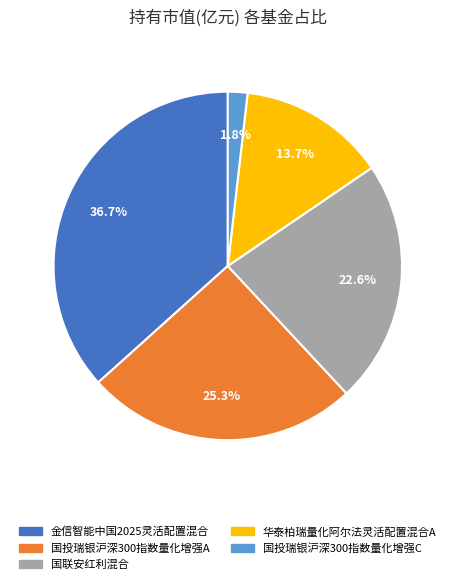

Does any single category account for the majority?

No